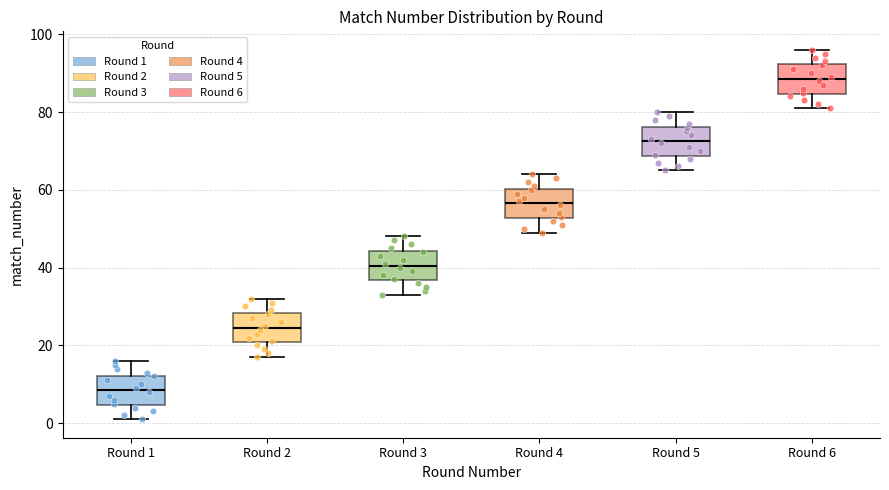

Which box's median line is the lowest?

Round 1